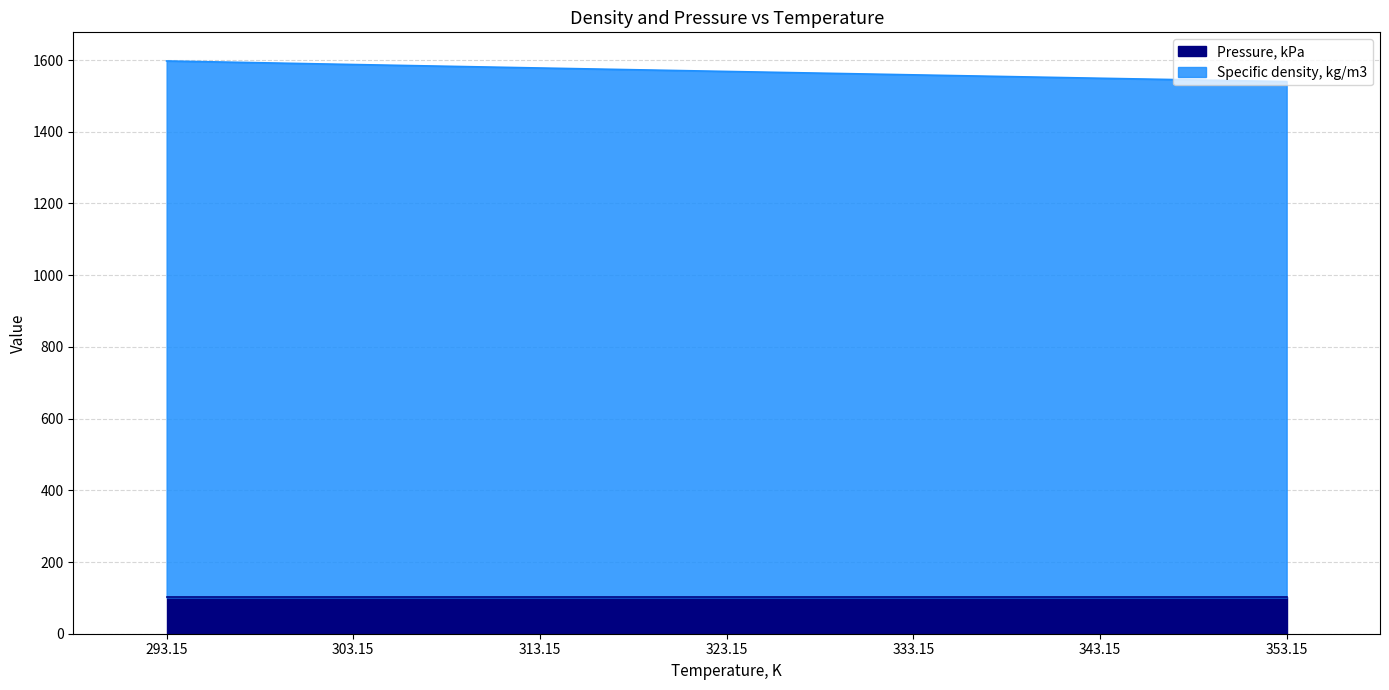

Between 323.15 and 313.15, which is larger?

313.15